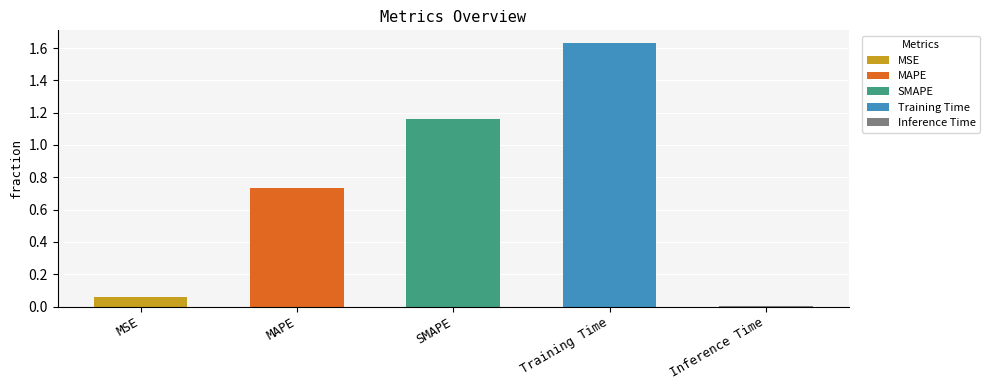

At which category does the chart reach its peak across all series?

Training Time